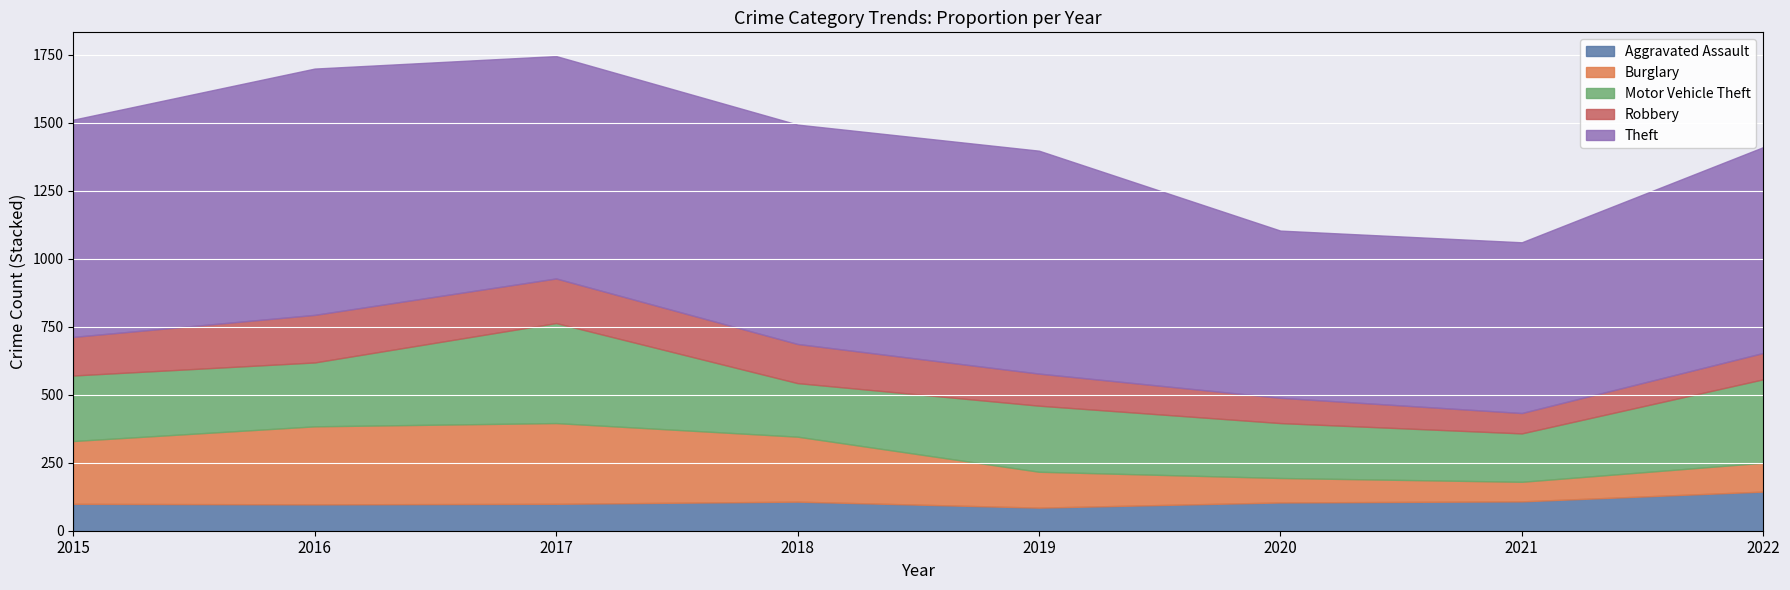

What is the approximate value of Aggravated Assault at 2021?

108